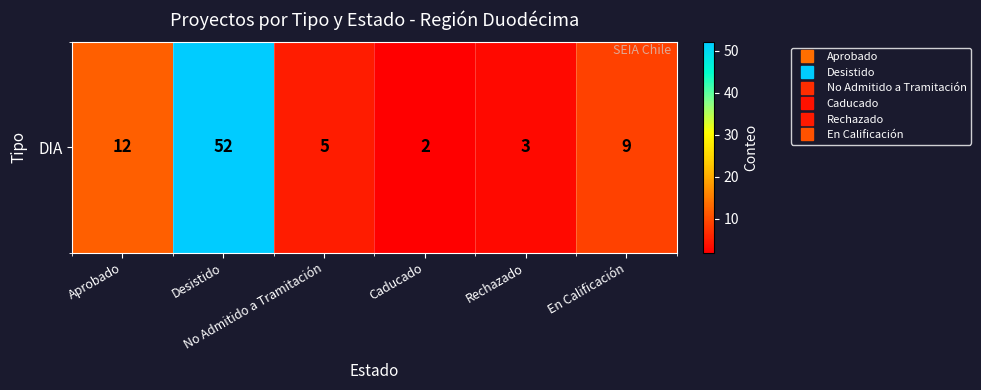

What is the maximum value shown in the chart?

52